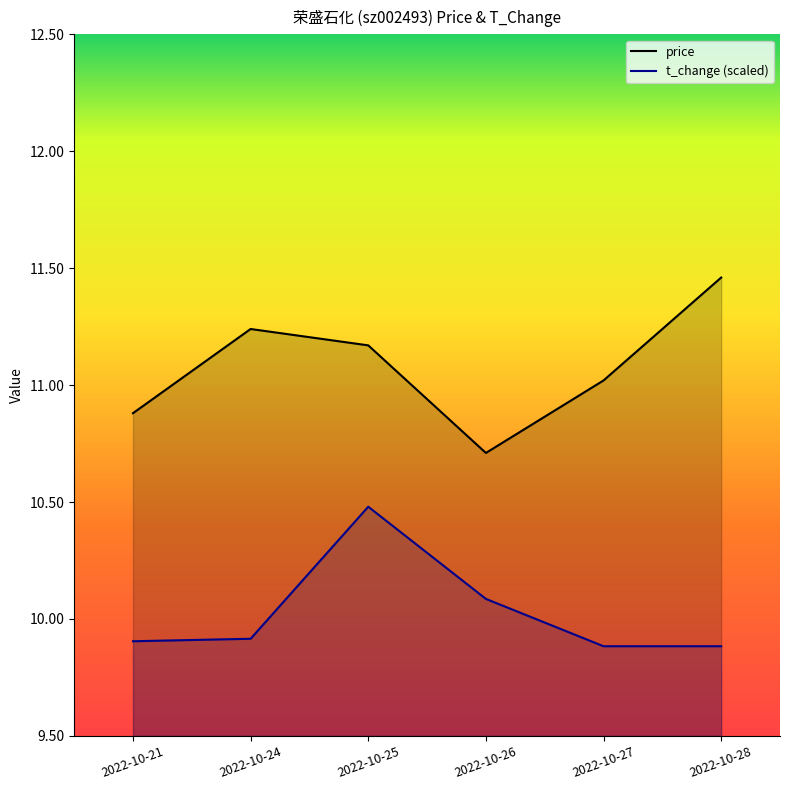

How many categories are shown in the chart?

6